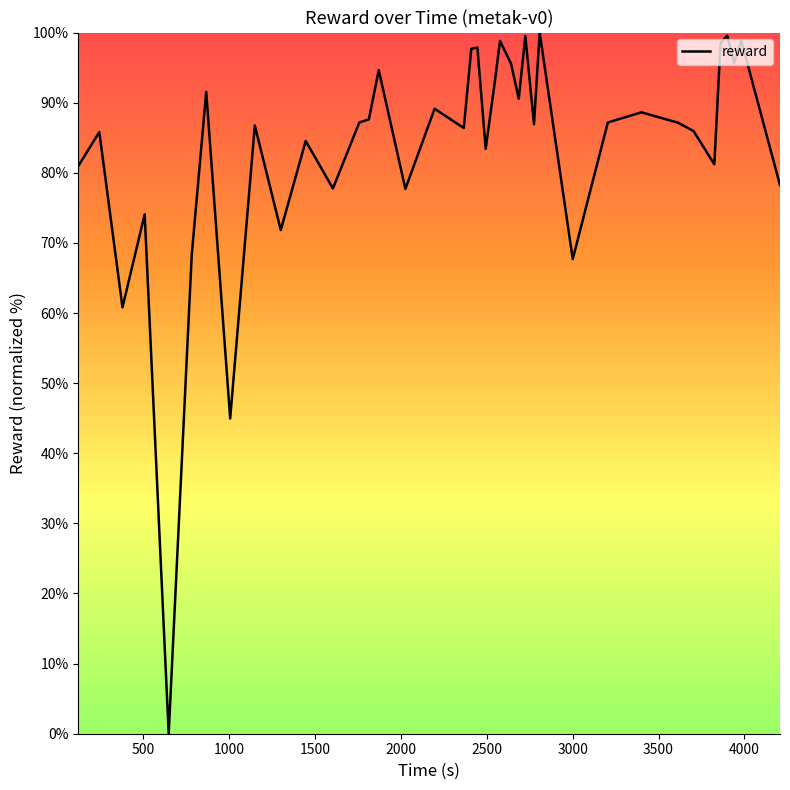

What is the greatest value displayed?

100.0